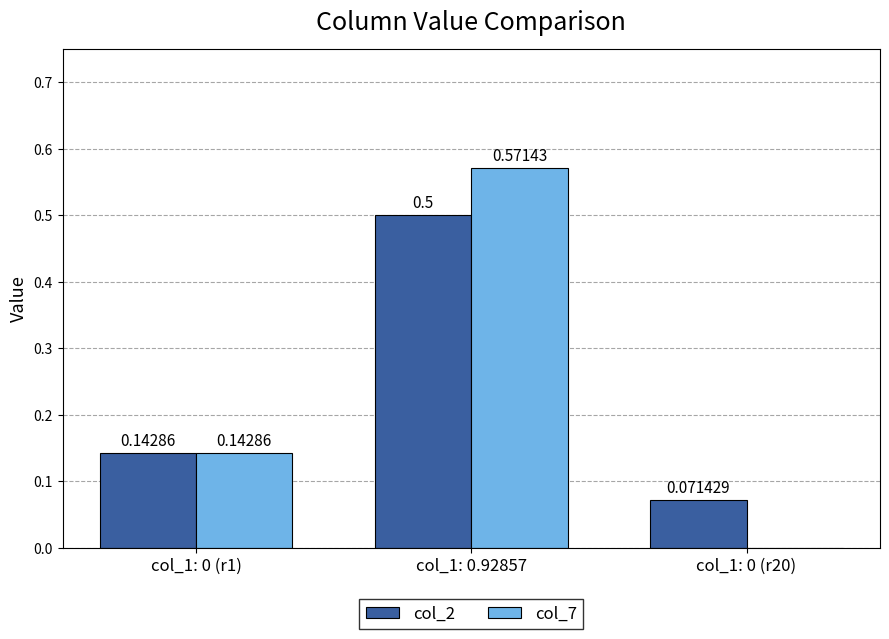

What are all the series names shown in the legend?

col_2, col_7